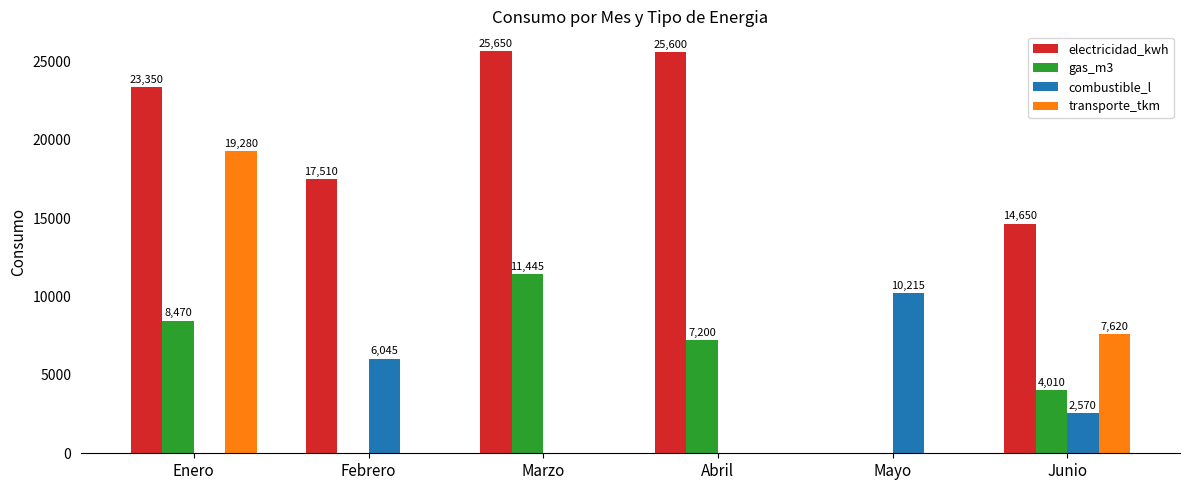

At which category does the chart reach its peak across all series?

Marzo